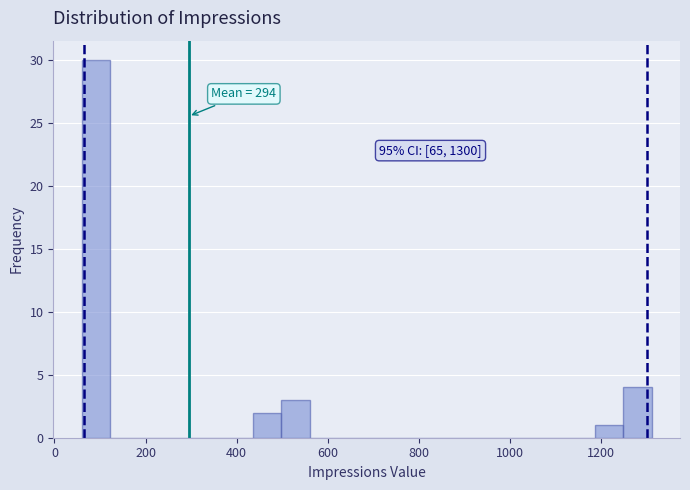

Around what value on the x-axis is the tallest bar? Give the approximate position of its centre, as read against the axis.

100